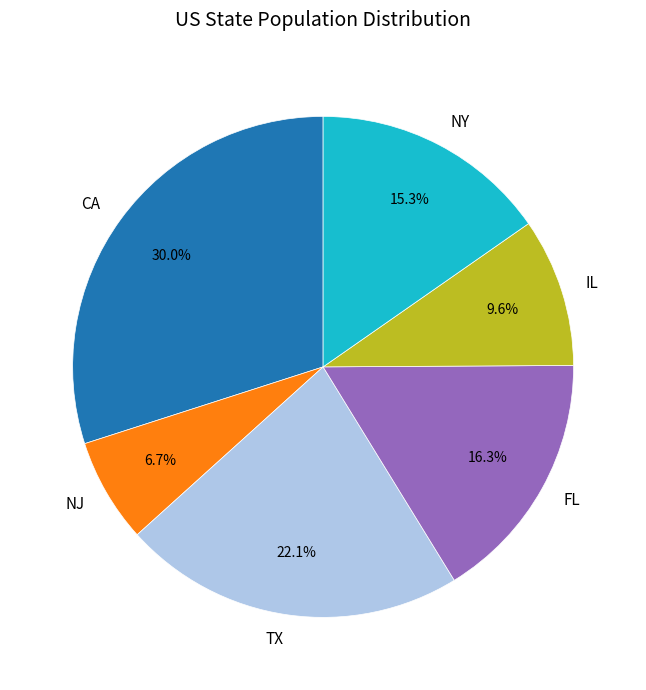

Does TX represent more than half of the total?

No